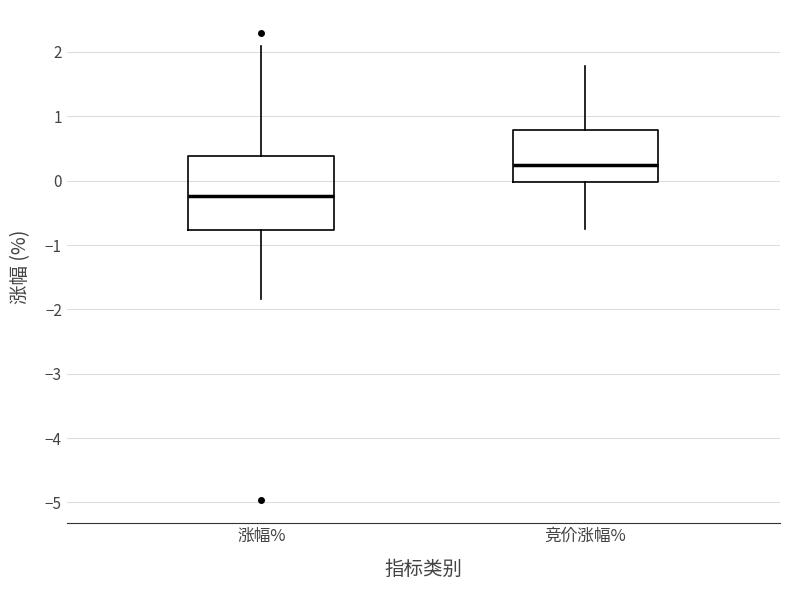

Which box has the highest median line?

竞价涨幅%